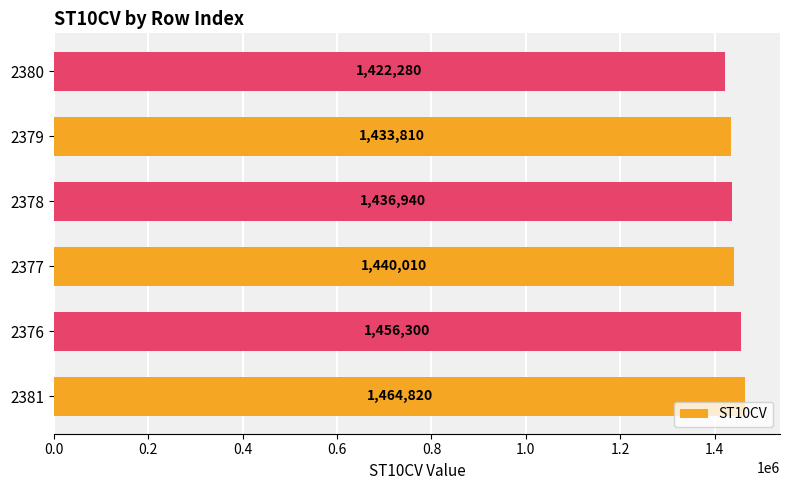

What is the average value?

1442360